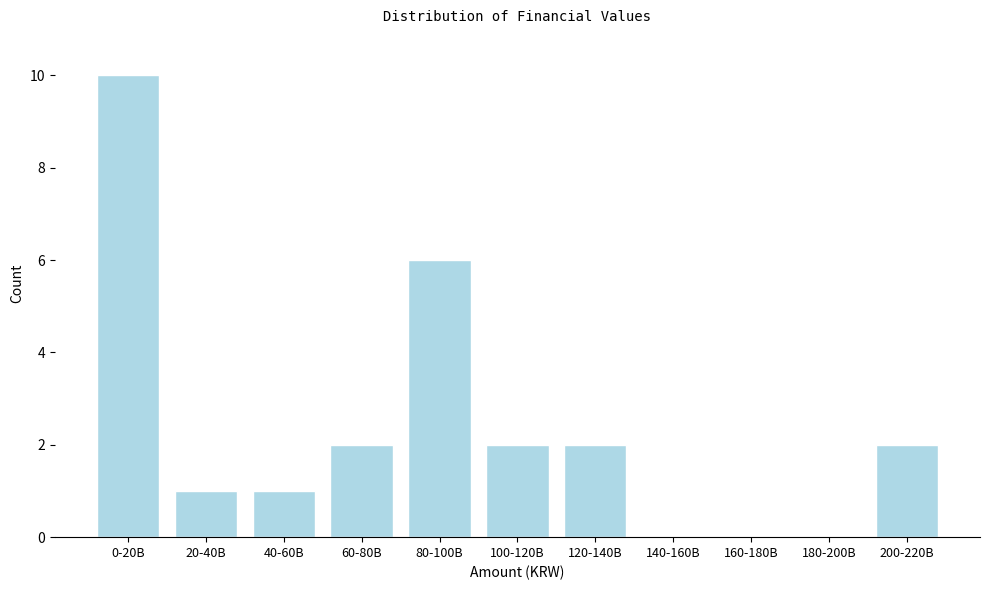

Reading left to right, list all the values displayed in this chart.

0-20B=10	20-40B=1	40-60B=1	60-80B=2	80-100B=6	100-120B=2	120-140B=2	140-160B=0	160-180B=0	180-200B=0	200-220B=2